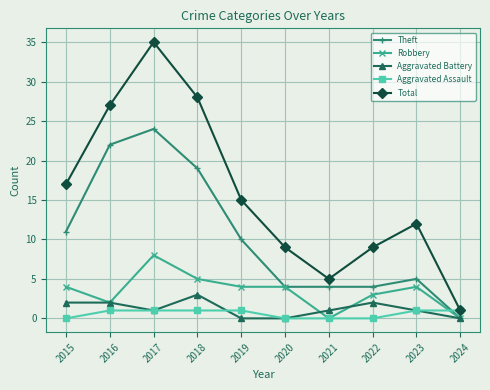

What is the difference between the maximum and minimum values in the Theft series?

24